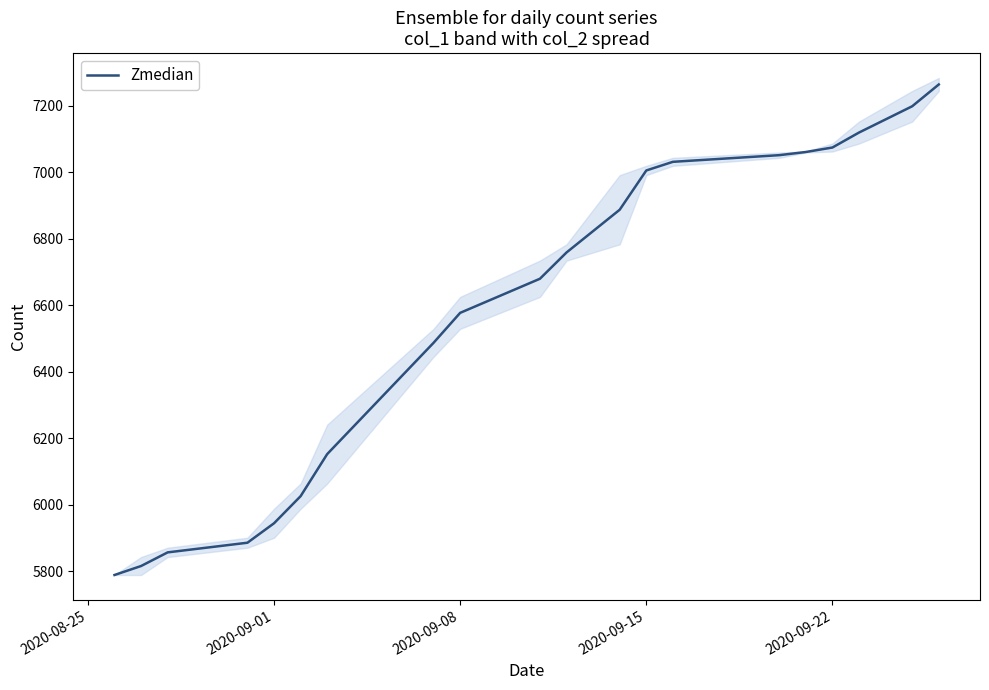

What is the average value?

6583.1